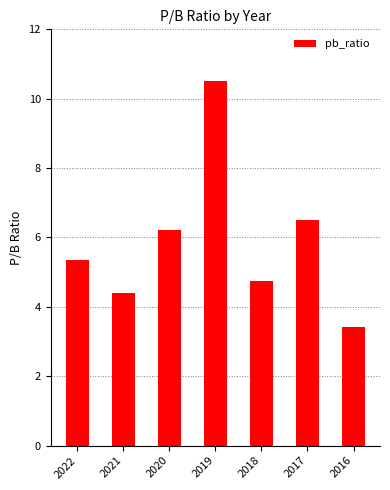

Which category has the highest value across all series?

2019